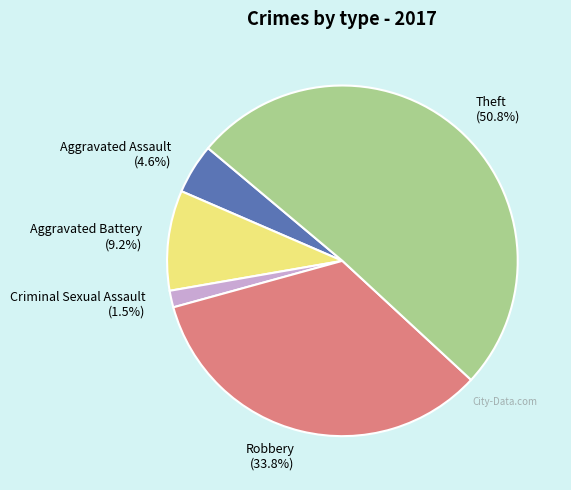

The Criminal Sexual Assault slice represents 8% of the pie. True or false?

False